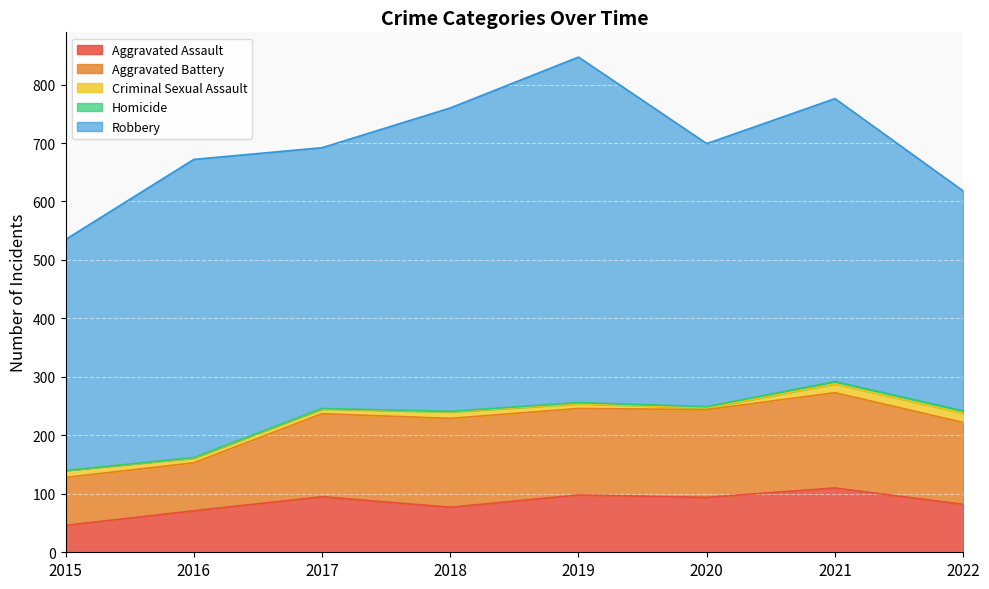

True or false: Criminal Sexual Assault and Aggravated Assault cross at least once.

False